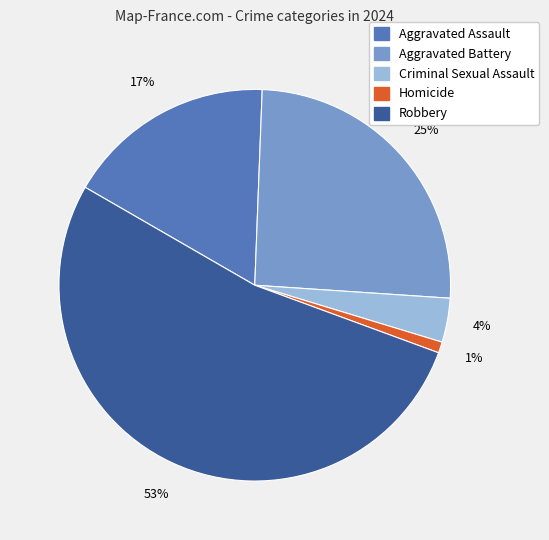

Does any single category account for the majority?

Yes